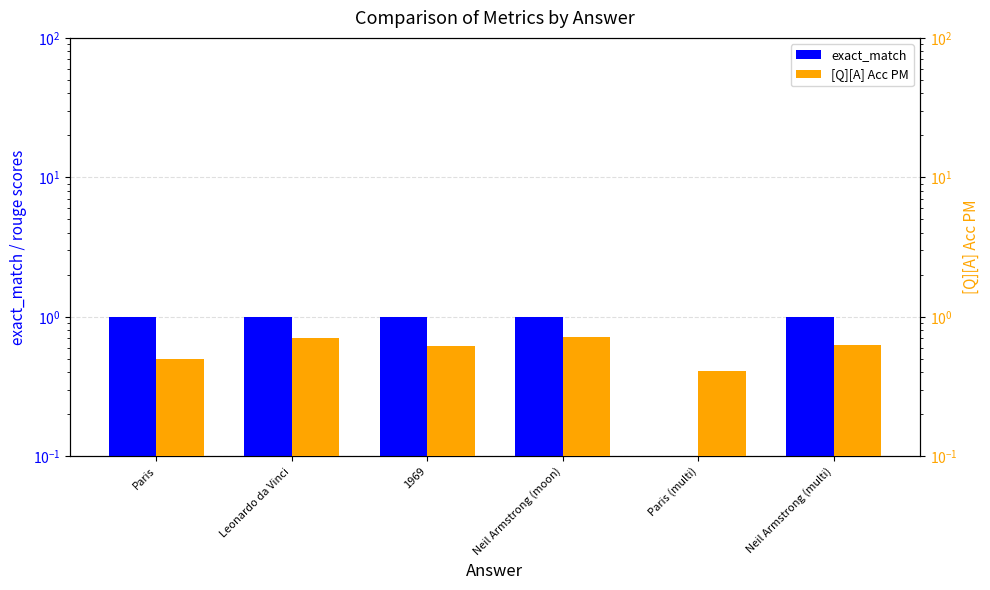

What position from the left is 1969?

3